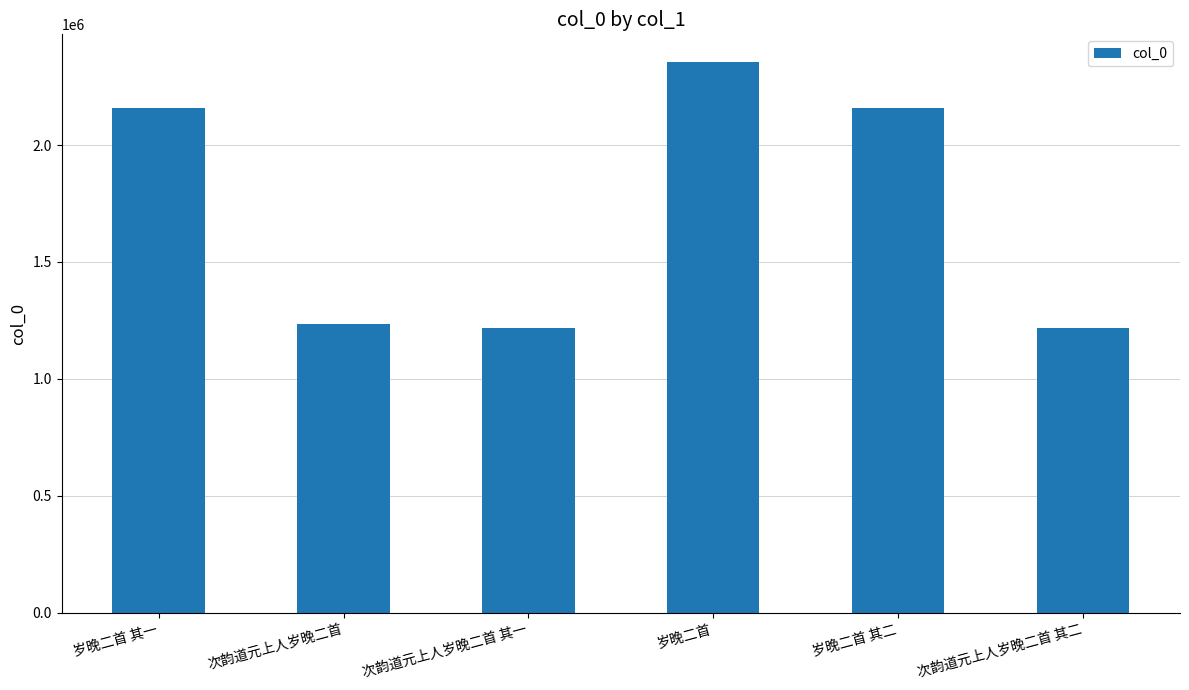

How many data points does each series have?

6